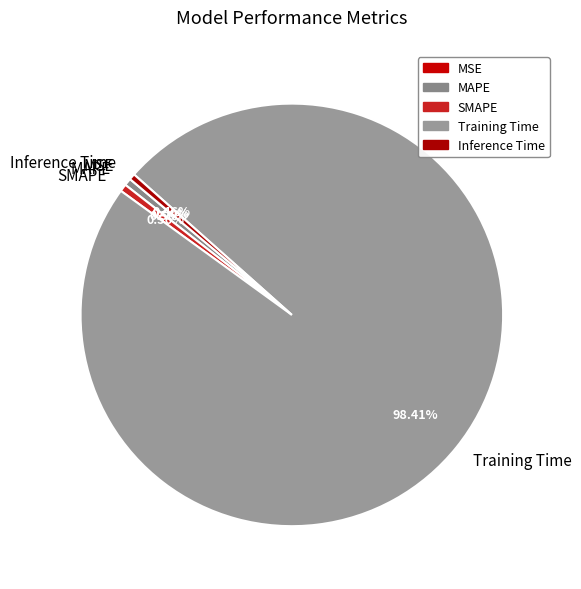

Does SMAPE account for over 50% of the chart?

No